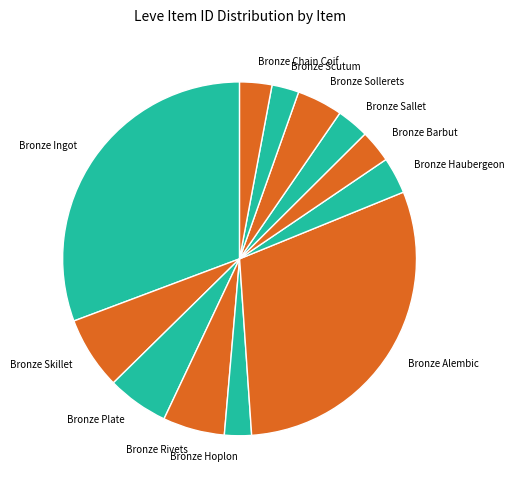

Is it true that Bronze Alembic is 41% of the pie?

False